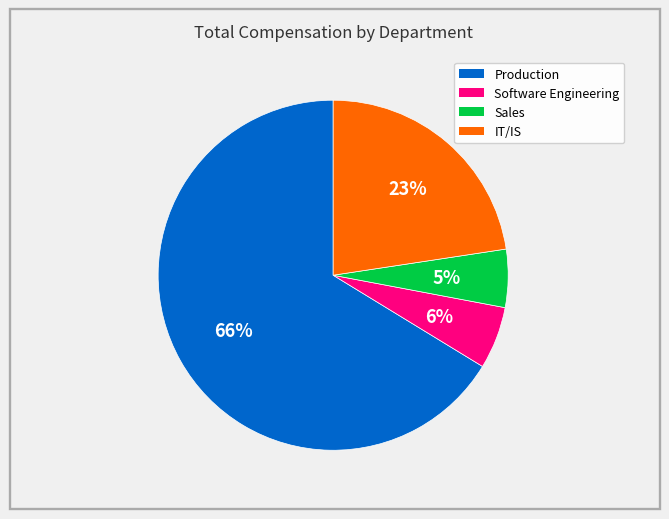

Is there any slice that represents more than half of the pie?

Yes